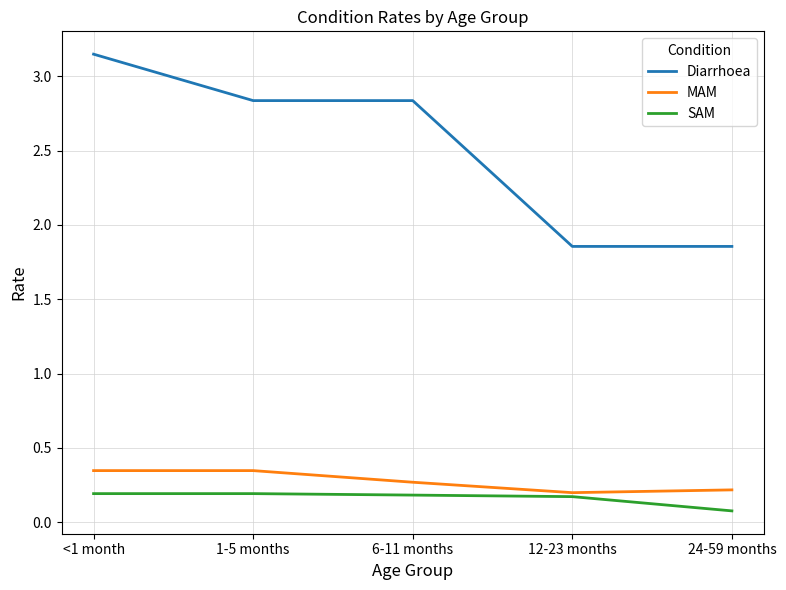

Is this an area chart (filled region under the line)?

No